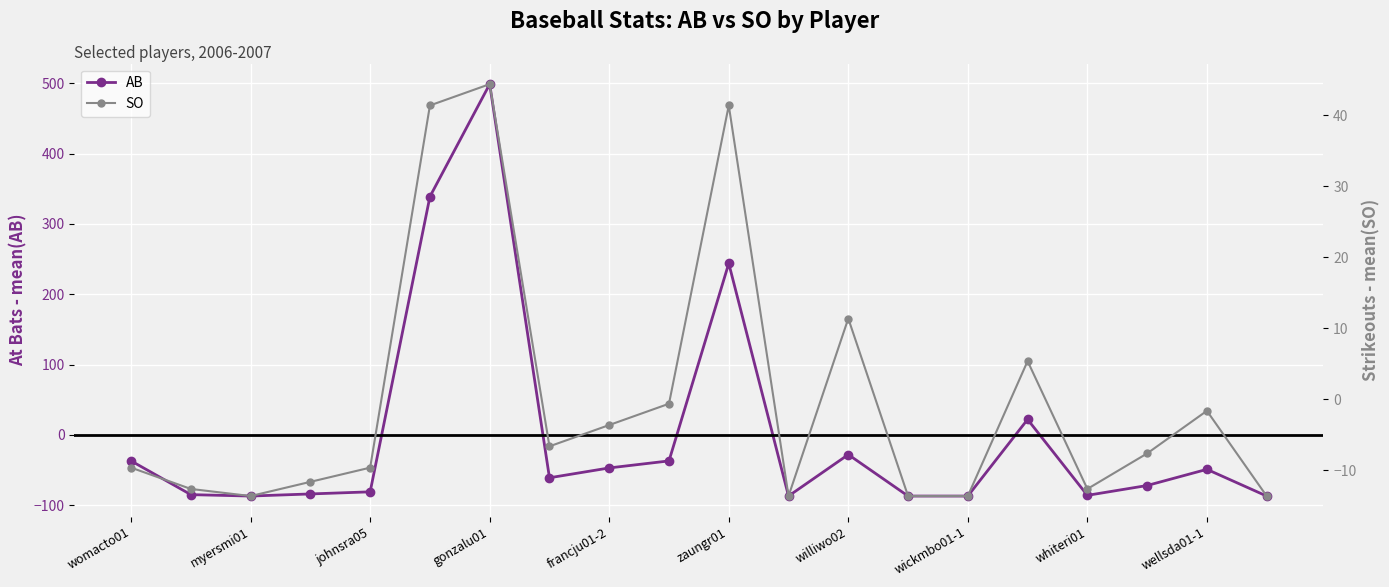

What is the difference between the second highest and second lowest values in the SO series?

55.0